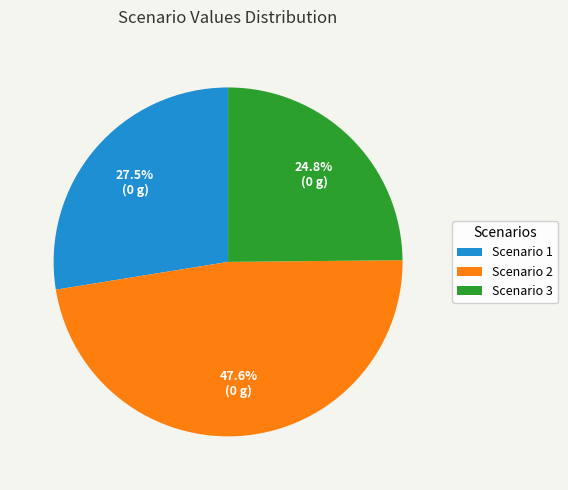

Does Scenario 2 represent more than half of the total?

No